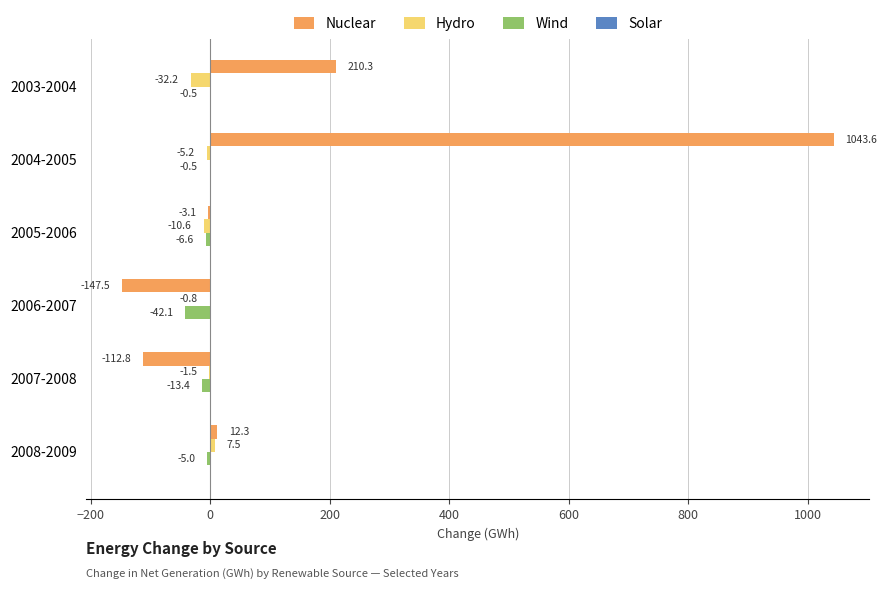

How many series are shown in this chart?

3